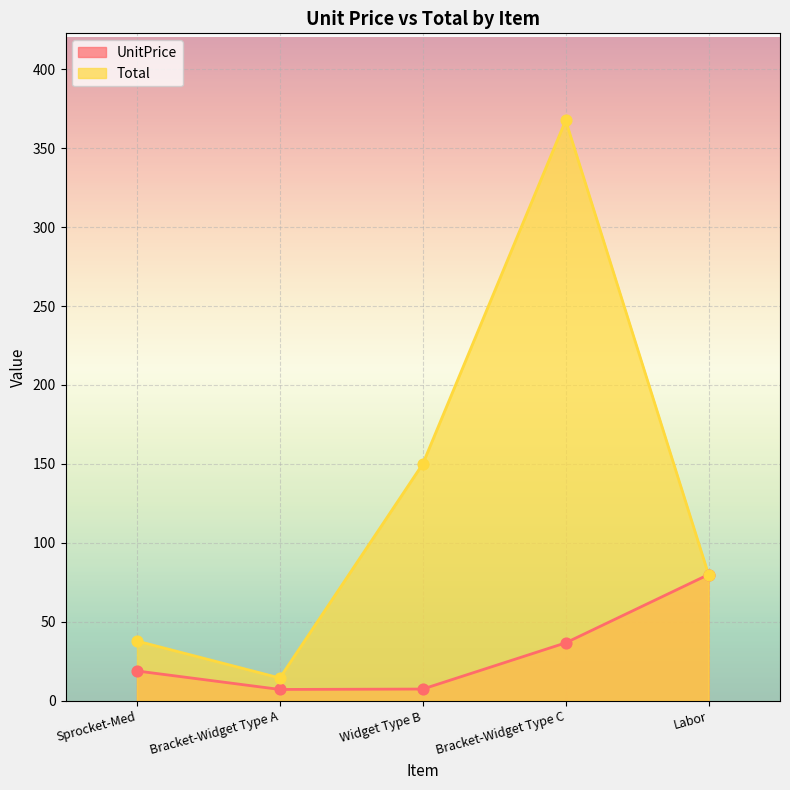

What are all the series names shown in the legend?

UnitPrice, Total